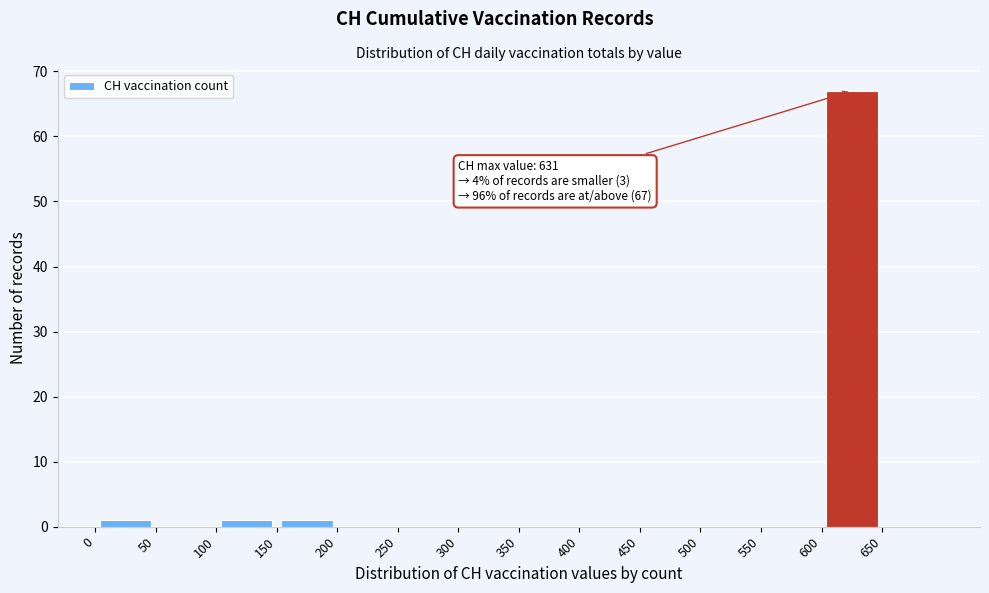

Over which range of the x-axis is the bar tallest?

600 to 650